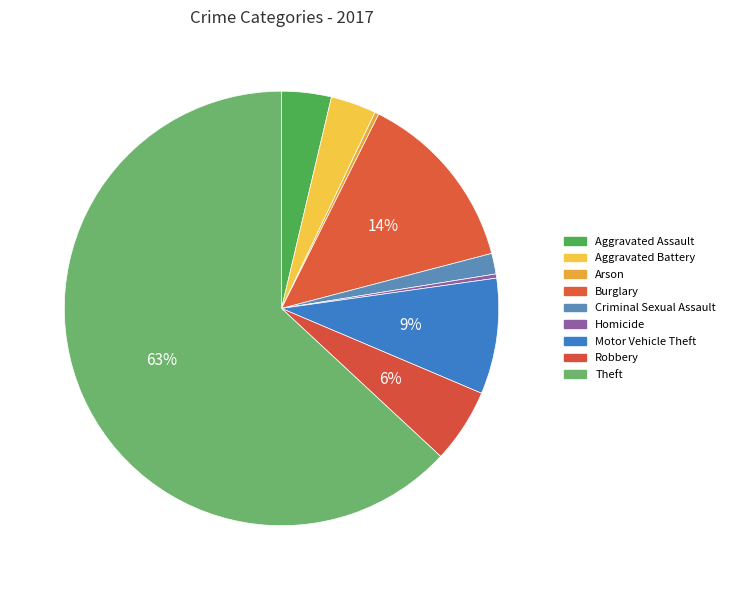

To the nearest percent, what is the difference between the largest and smallest slice percentages?

63%